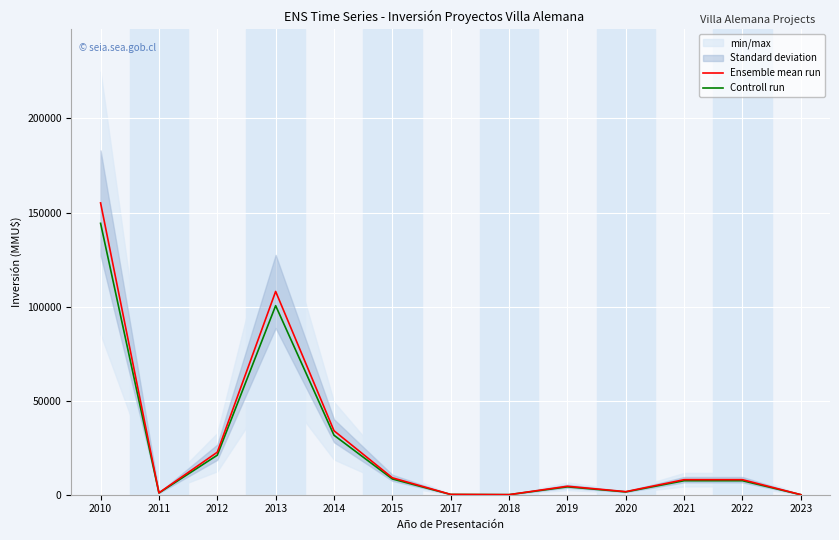

Which category has the highest value in the Controll run series?

2010